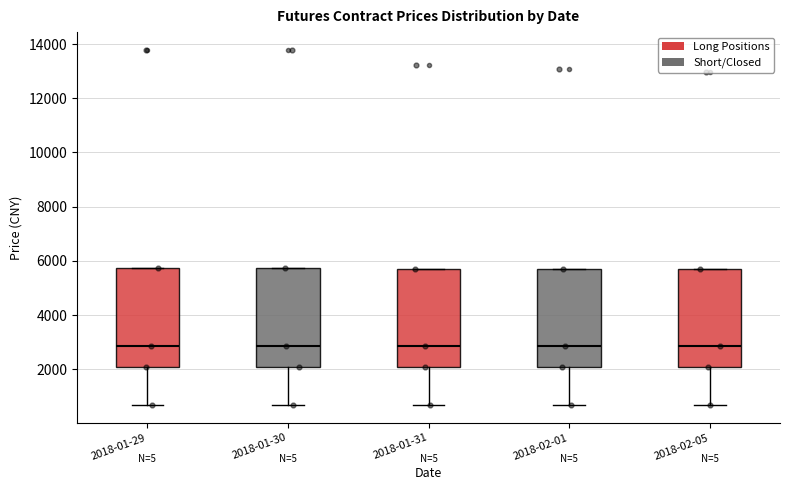

Reading left to right, read every box against the y-axis: the position of its median line, the range the box covers, and the ends of its whiskers. The values are not printed on the chart, so give them approximately, as read against the axis.

2018-01-29: median 2800, box 2000 to 5800, whiskers 600 to 5800
2018-01-30: median 2800, box 2000 to 5800, whiskers 600 to 5800
2018-01-31: median 2800, box 2000 to 5600, whiskers 600 to 5600
2018-02-01: median 2800, box 2000 to 5600, whiskers 600 to 5600
2018-02-05: median 2800, box 2000 to 5600, whiskers 600 to 5600